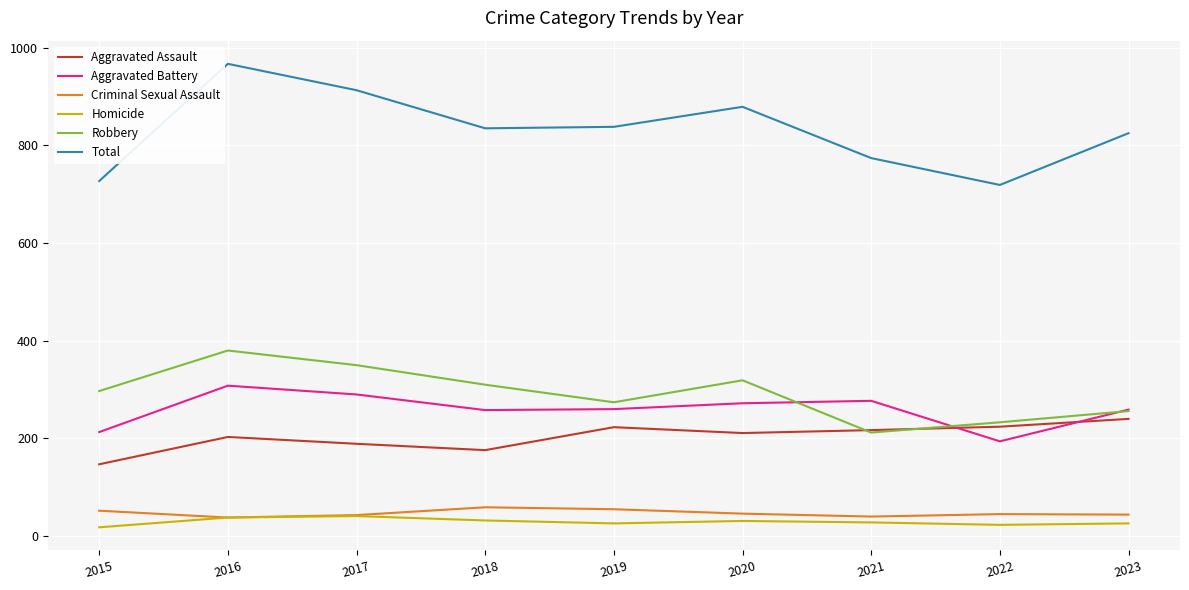

Is it true that Total equals 1082 at 2015?

False